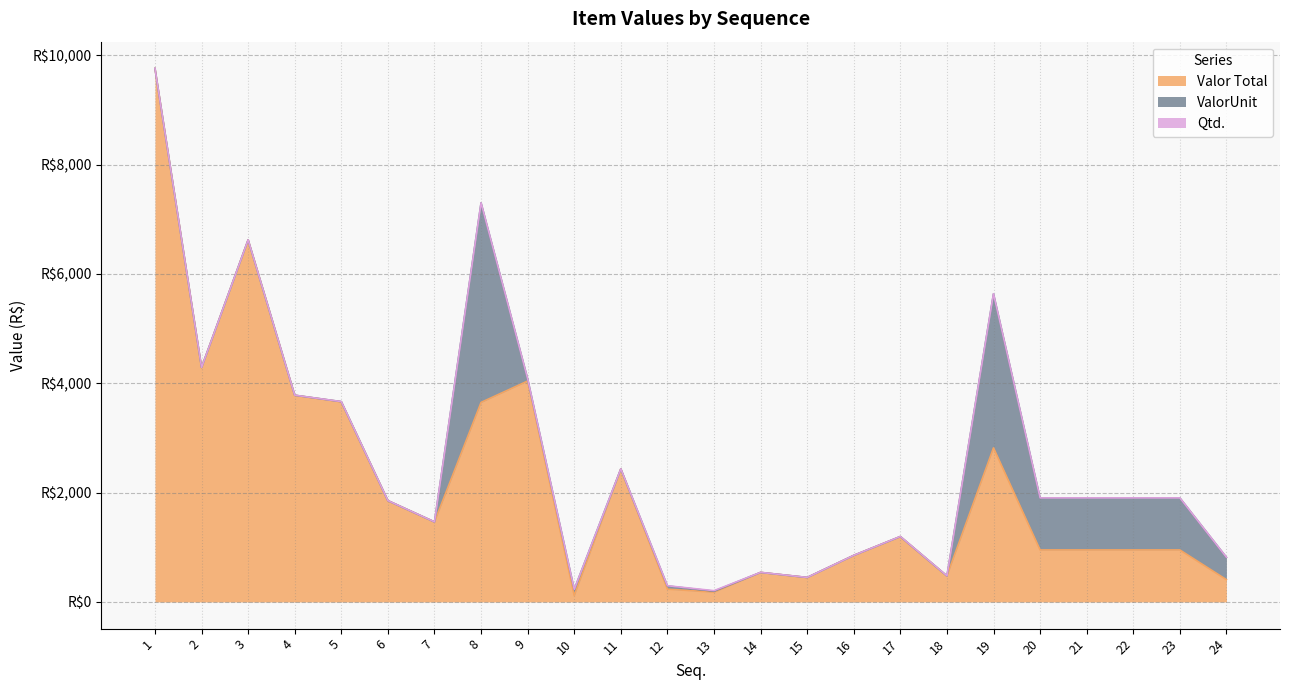

How many values in the Valor Total series exceed 1196?

12